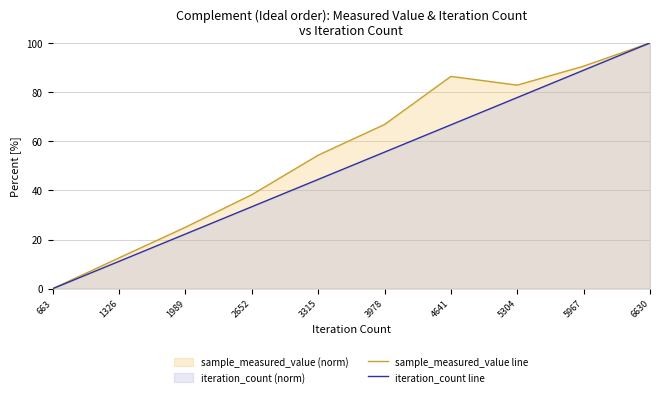

What is the total value across all series at 4641?

153.0